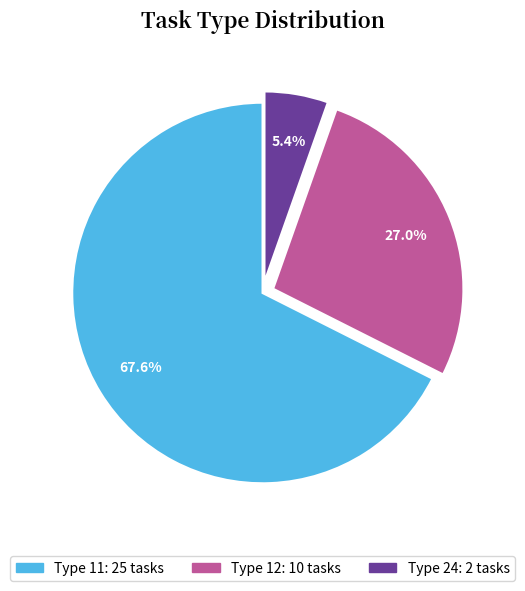

Is there a majority slice in this chart?

Yes